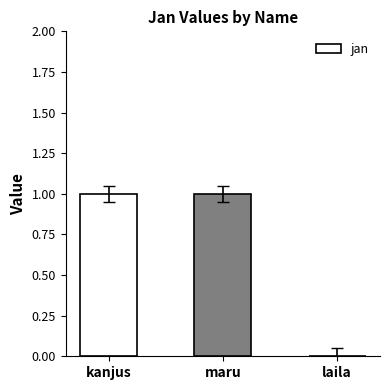

Reading left to right, what are all the values shown in this chart?

kanjus=1	maru=1	laila=0